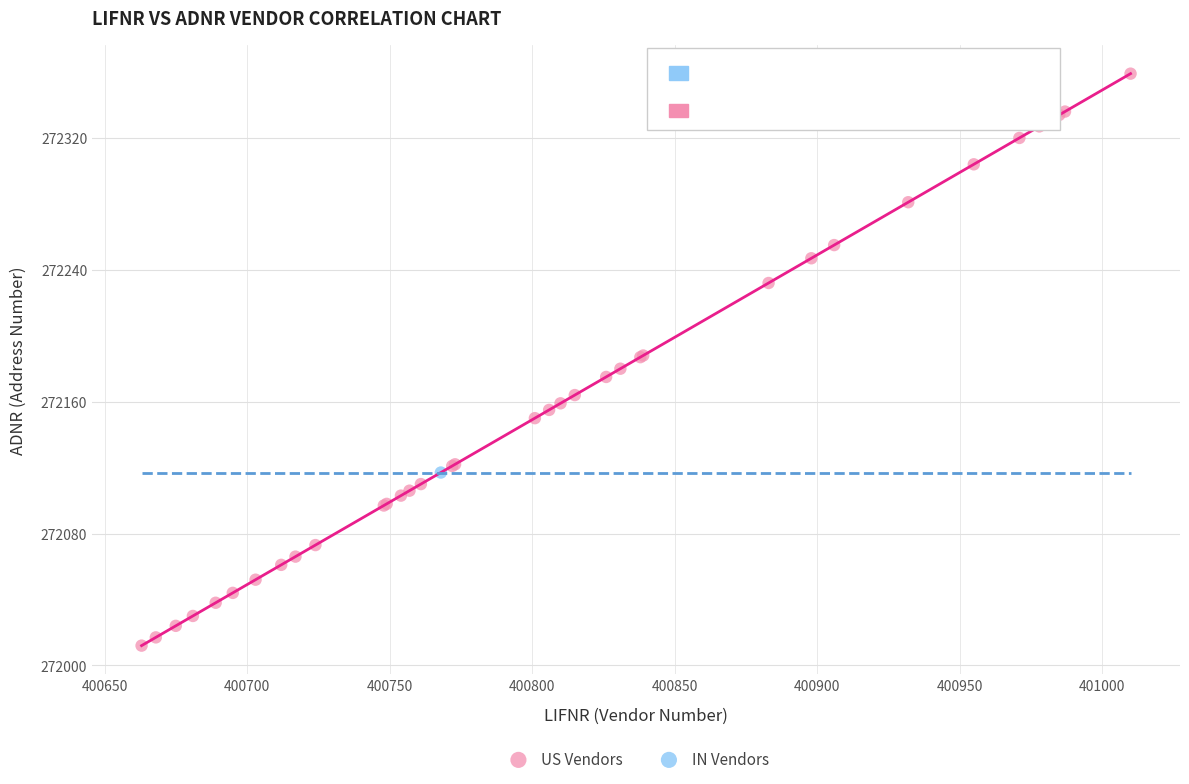

What are all the series names shown in the legend?

US Vendors, IN Vendors